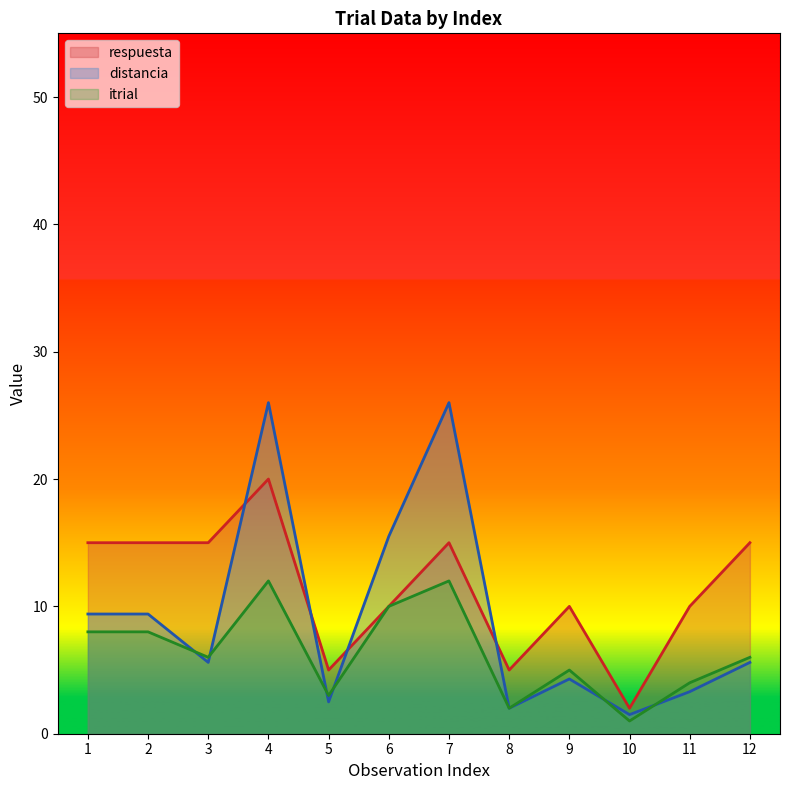

Rank the series by their average value, from lowest to highest.

itrial, distancia, respuesta